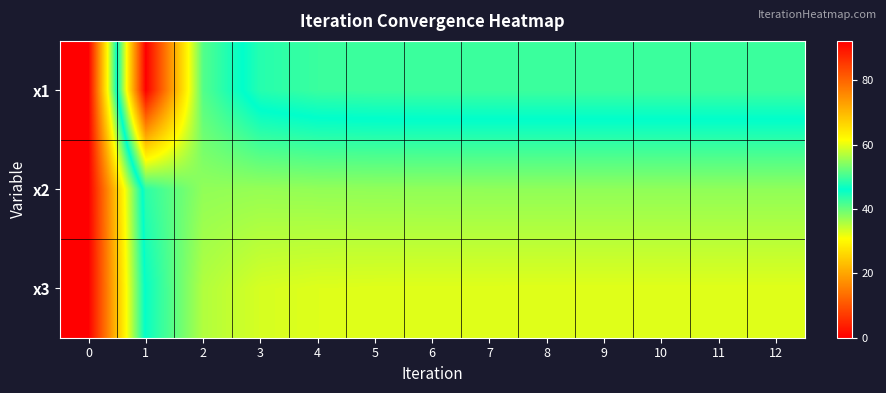

At which category is the sum across all series the highest?

1